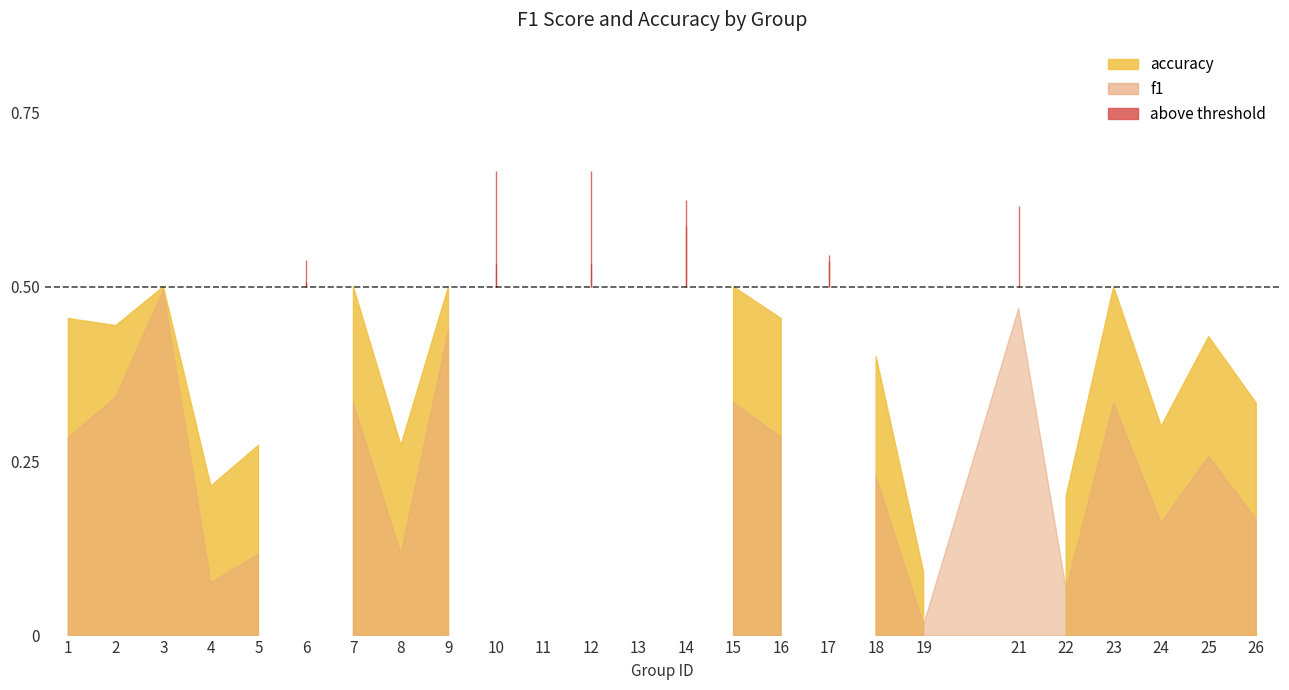

Reading left to right, transcribe all the data shown in this chart.

f1: 0.3	0.3	0.5	0.1	0.1	0.5	0.3	0.1	0.4	0.5	0.0	0.5	0.0	0.6	0.3	0.3	0.5	0.2	0.0	0.5	0.1	0.3	0.2	0.3	0.2
accuracy: 0.5	0.4	0.5	0.2	0.3	0.5	0.5	0.3	0.5	0.7	0.0	0.7	0.0	0.6	0.5	0.5	0.5	0.4	0.1	0.6	0.2	0.5	0.3	0.4	0.3